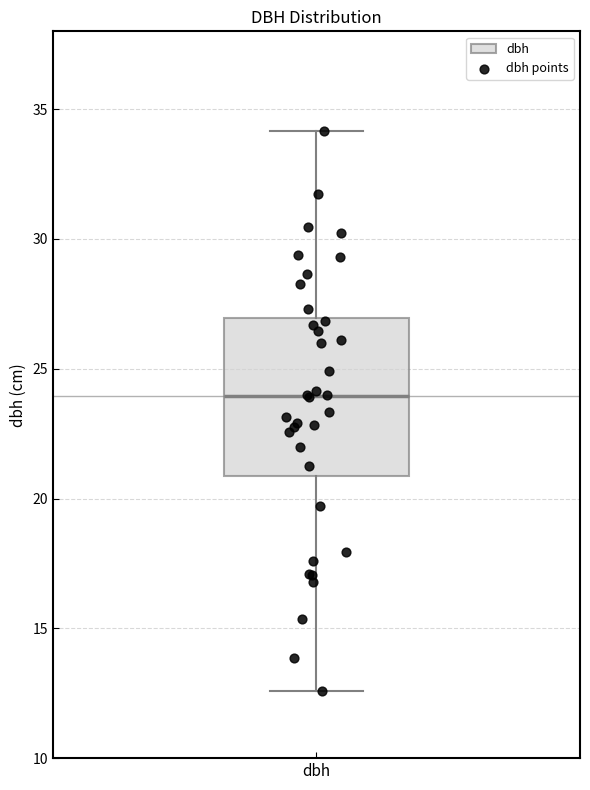

Where does the upper whisker of the box for dbh end on the y-axis? The values are not printed on the chart, so give them approximately, as read against the axis.

34.0